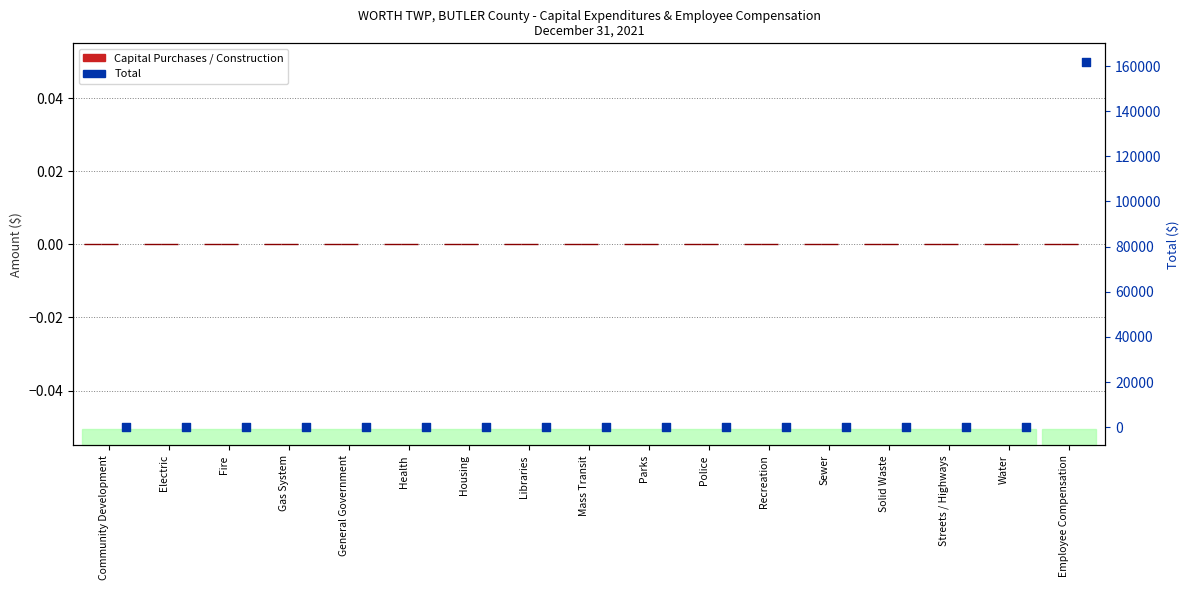

At how many categories does at least one series exceed 125230?

1